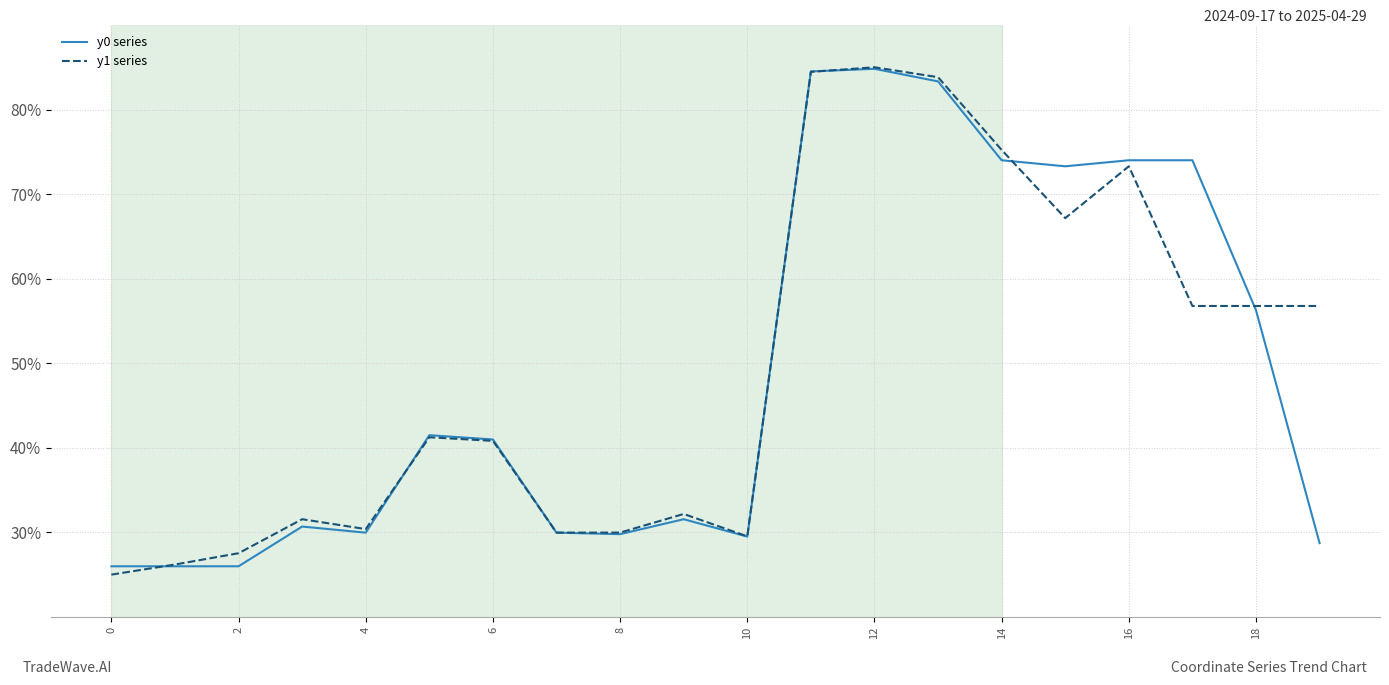

Is this an area chart (filled region under the line)?

No